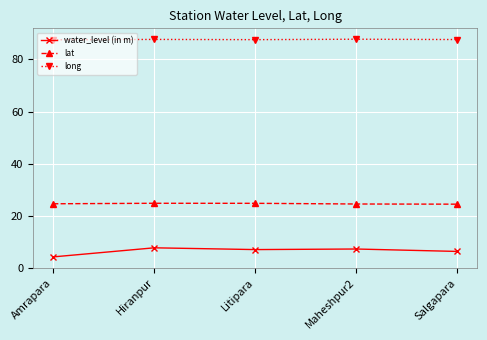

List the series in order of their peak value, lowest first.

water_level (in m), lat, long